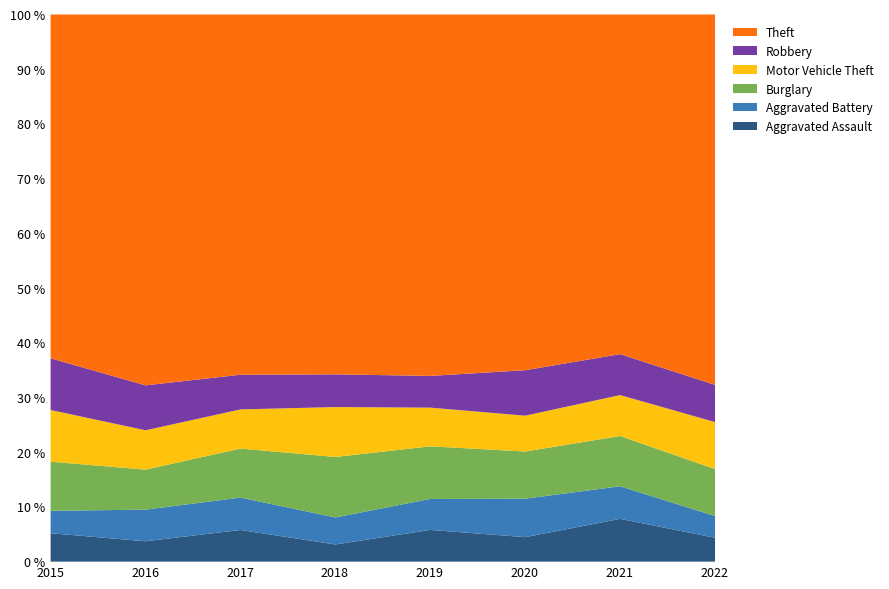

True or false: Robbery and Aggravated Battery cross at least once.

False